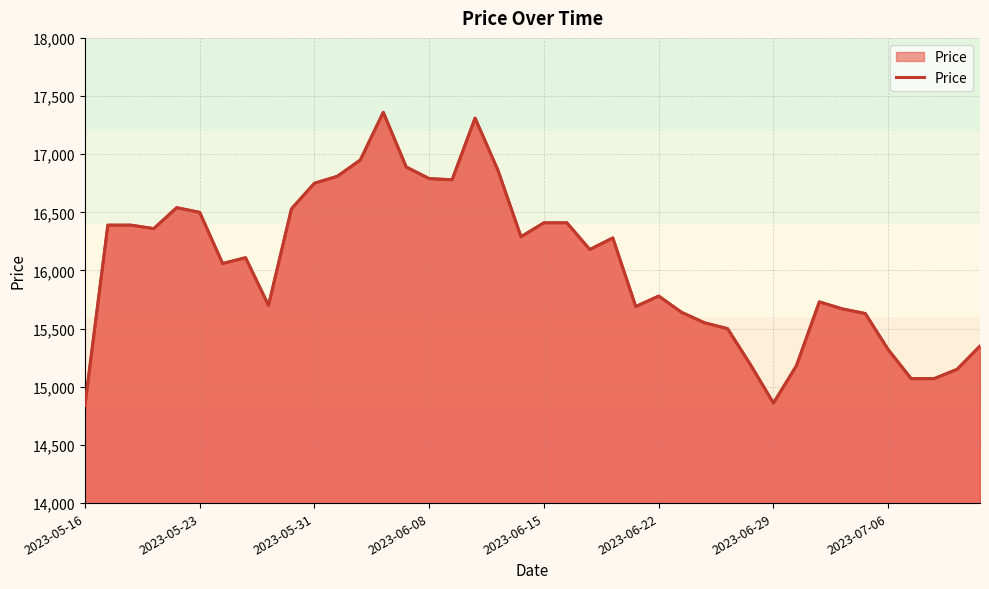

How many lines are shown in the chart?

1